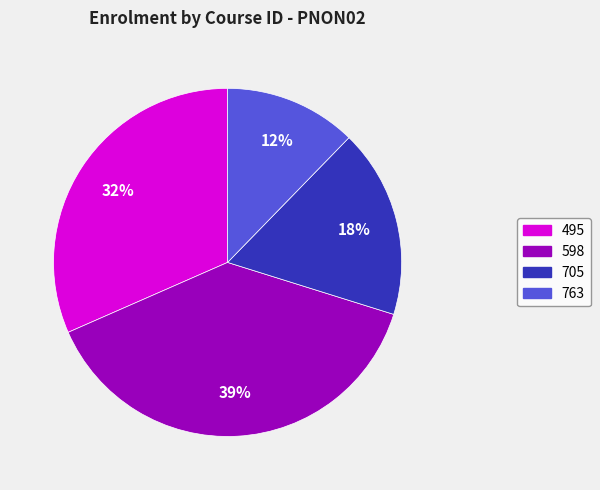

Rank the categories by value from highest to lowest.

598, 495, 705, 763